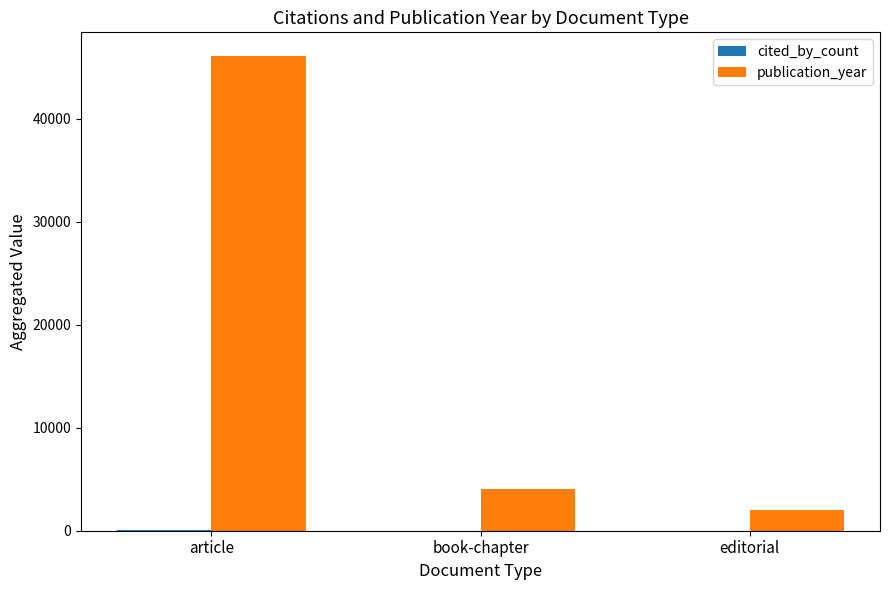

At which label is publication_year closest to 24046?

book-chapter